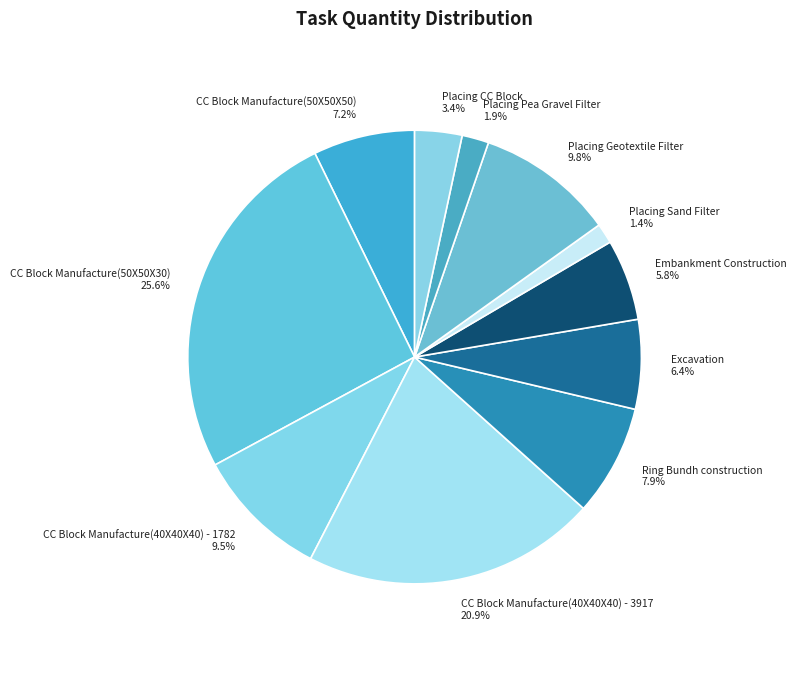

The CC Block Manufacture(50X50X30) slice represents 18% of the pie. True or false?

False